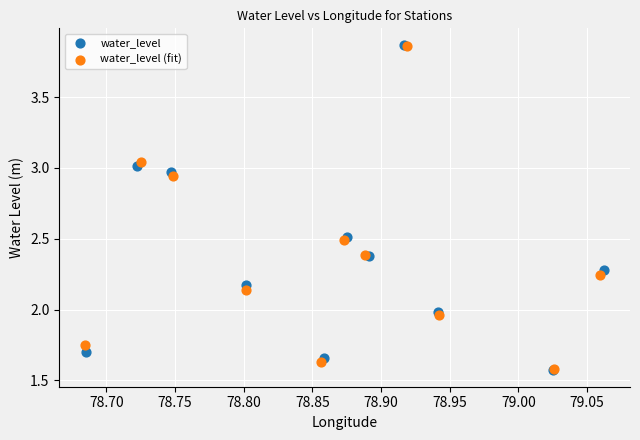

Which series has the largest Y range (max minus min)?

water_level